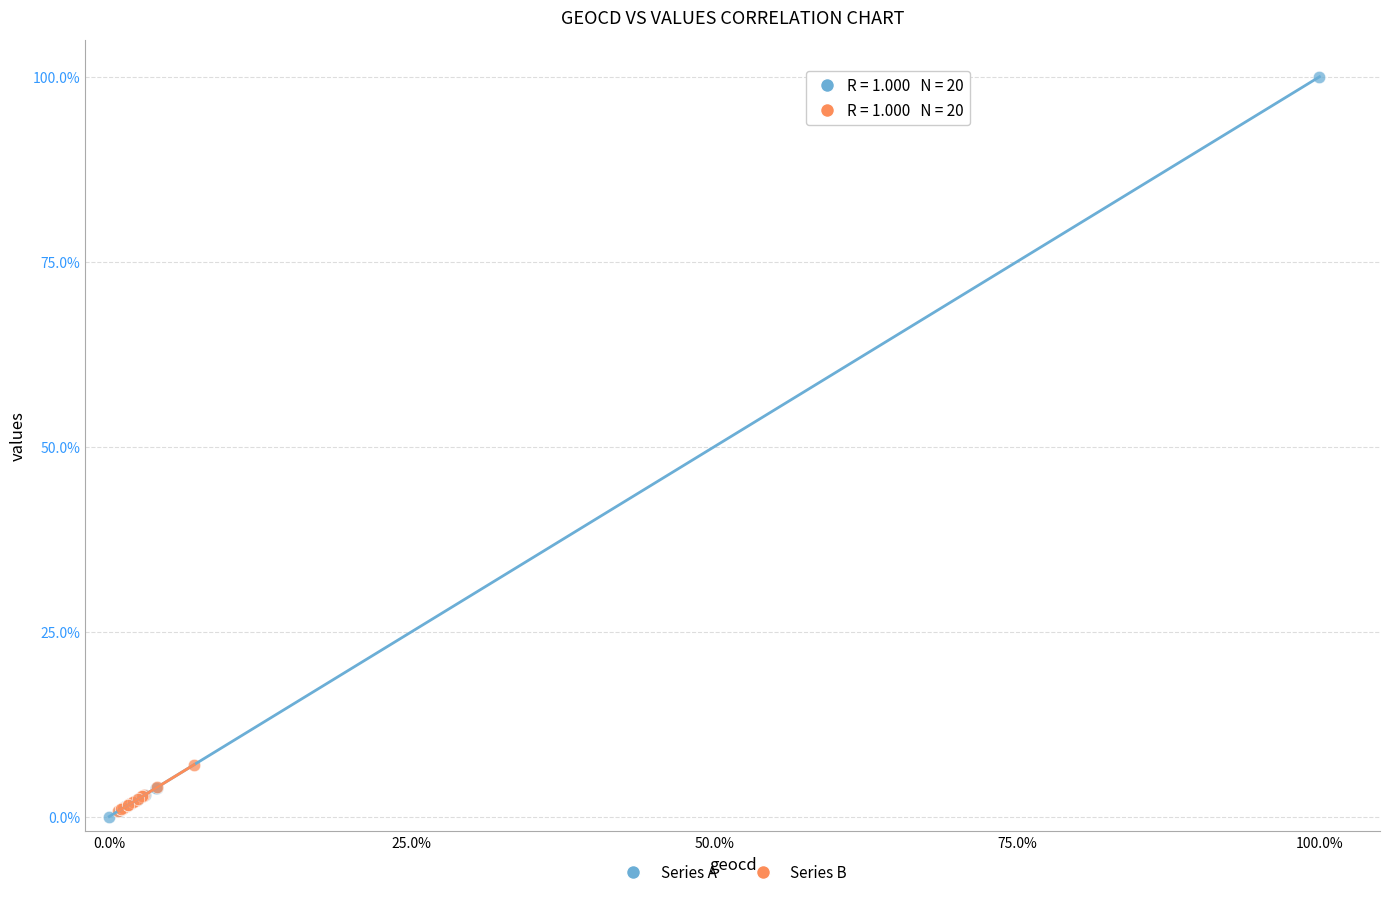

Which series contains the highest Y value?

Series A